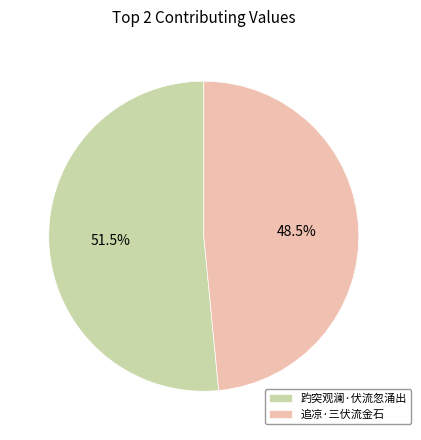

True or false: 追凉·三伏流金石 accounts for 62% of the total.

False